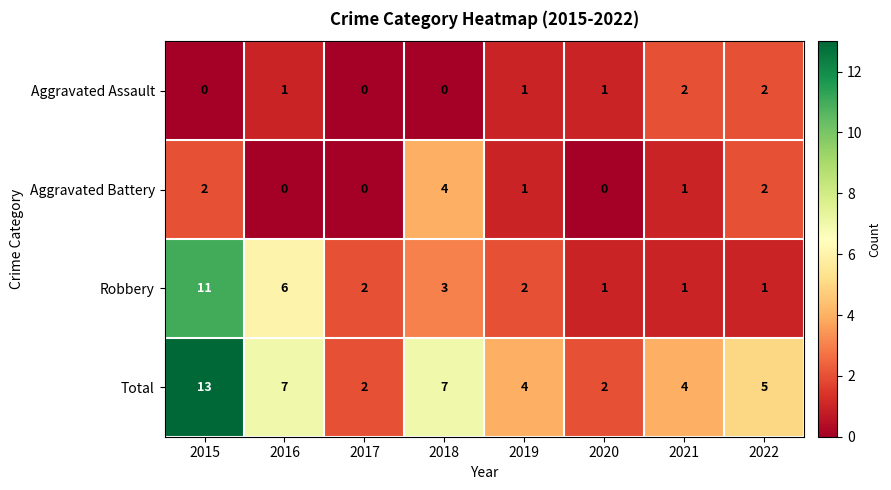

What is the total value across all series at 2019?

8